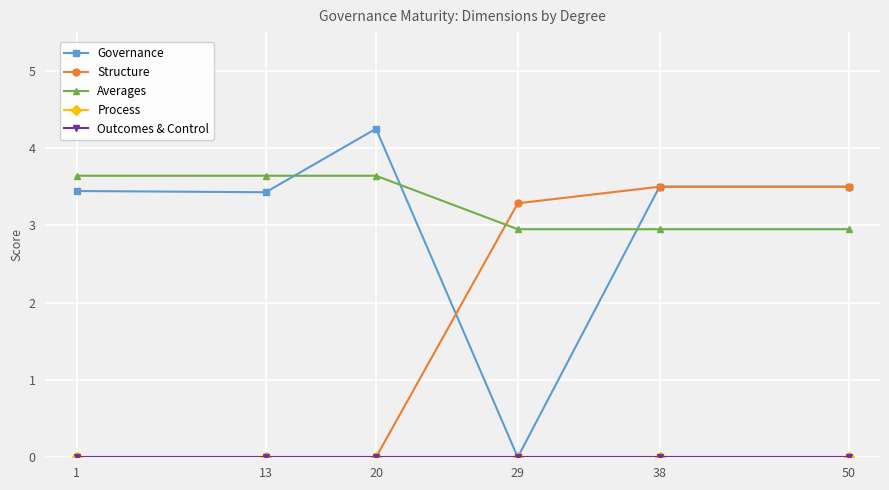

Between 1 and 50, which series saw the biggest shift?

Structure